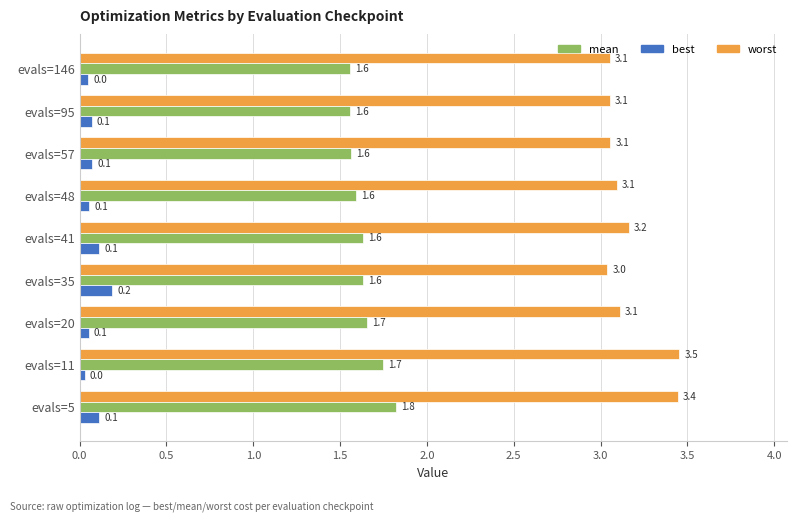

The mean series shows 0.6 at evals=11. True or false?

False